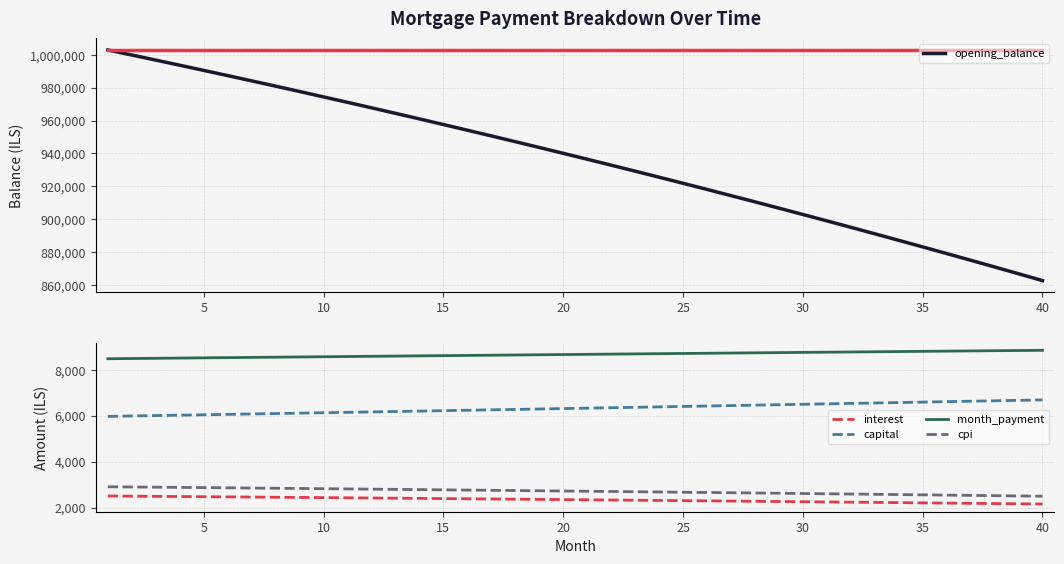

True or false: cpi and interest cross at least once.

False